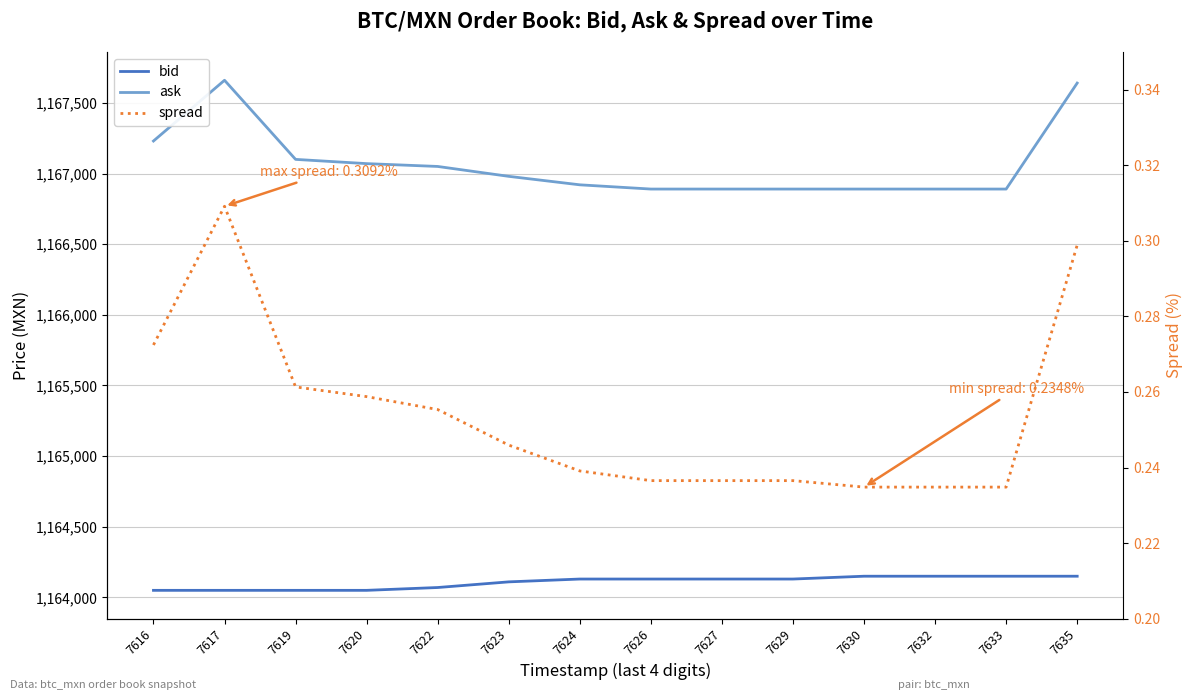

How many values in the bid series exceed 1164130?

4